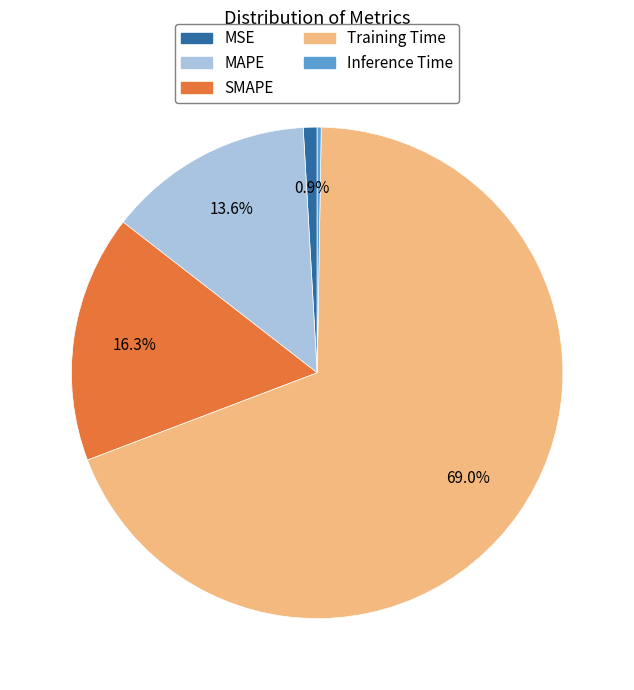

To the nearest percent, what is the difference between the largest and smallest slice percentages?

69%